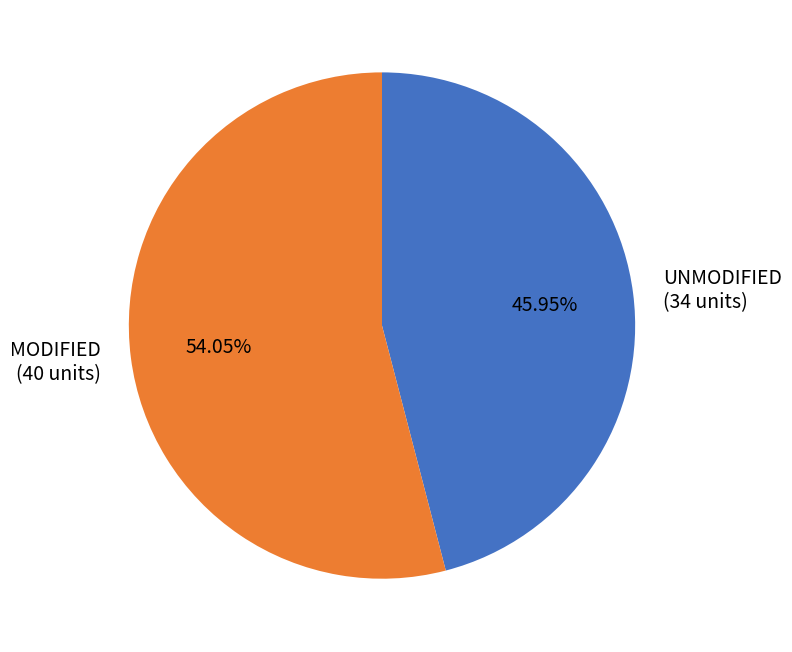

Which category has the smallest portion of the pie?

UNMODIFIED (34 units)